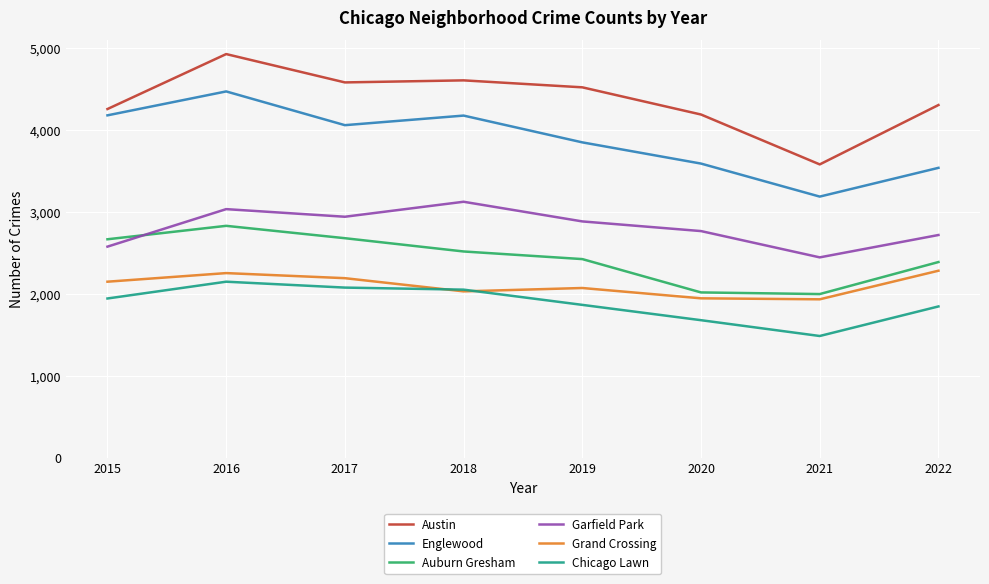

What is the maximum value shown in the chart?

4928